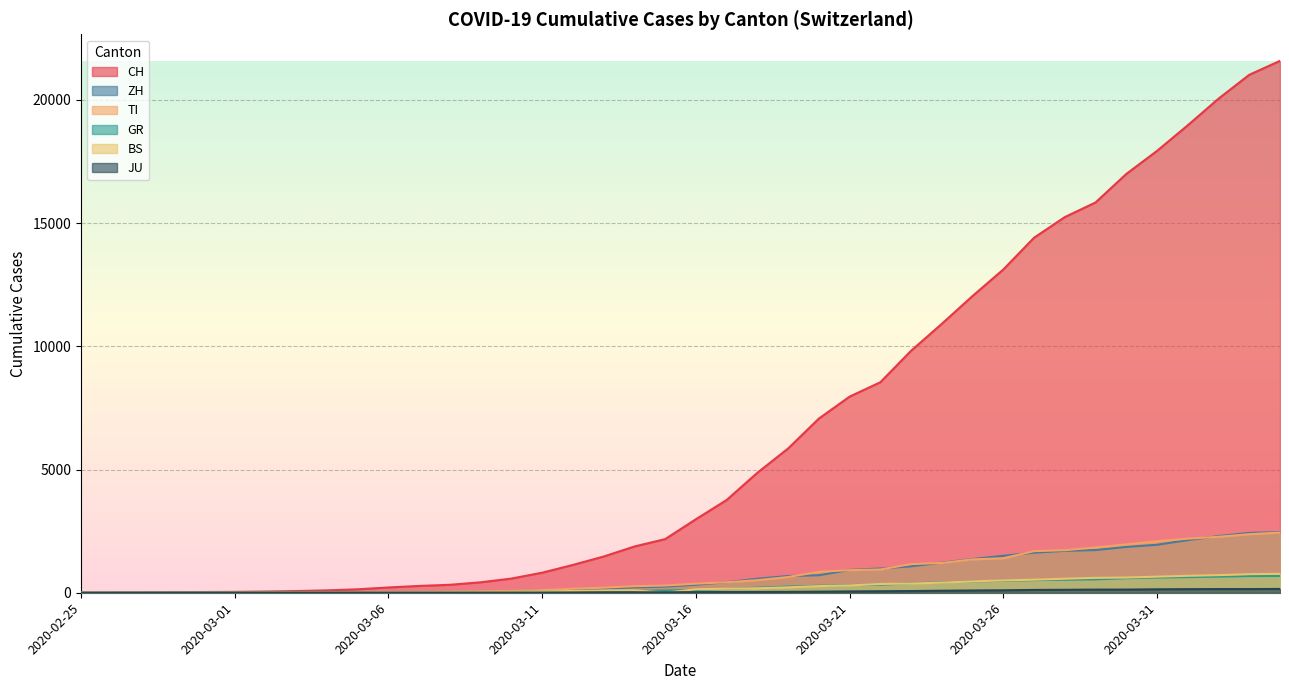

Is it true that TI equals 1837 at 2020-03-29?

True